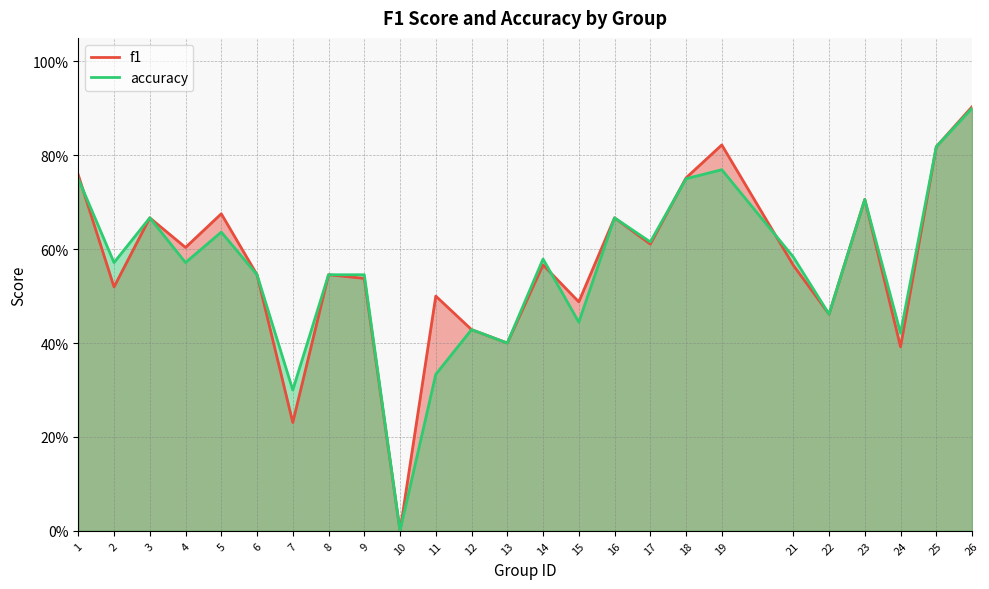

How many distinct data groups are displayed?

2